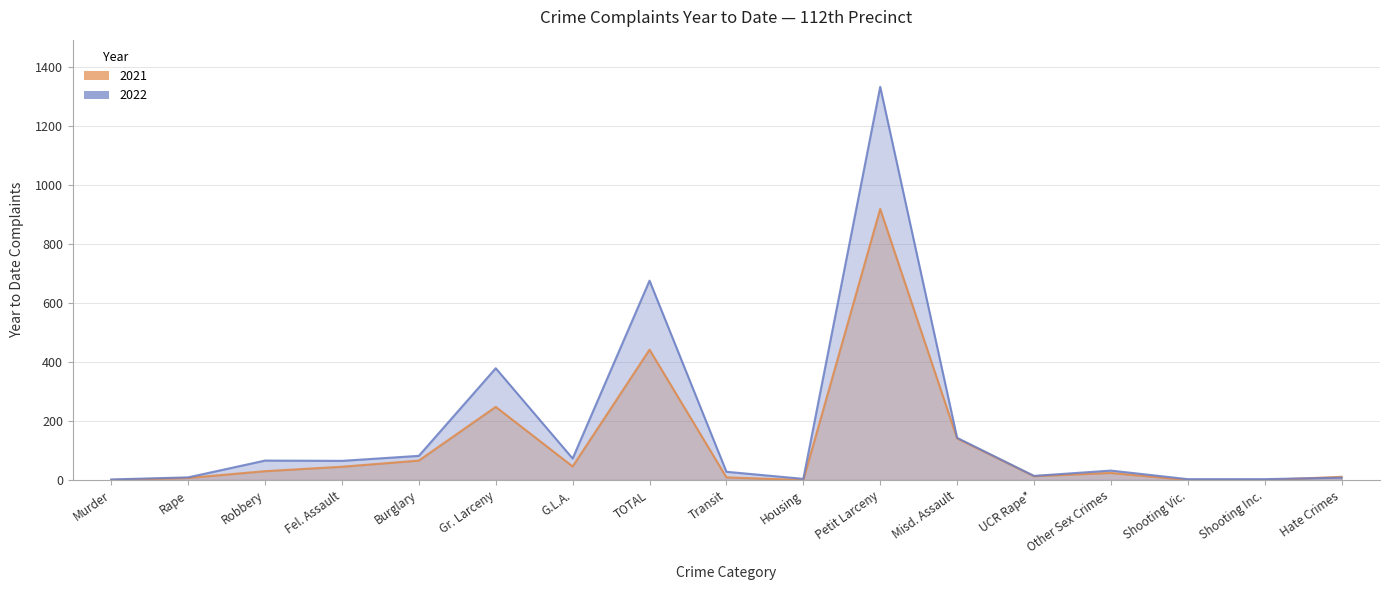

What is the average value of the 2022 series?

172